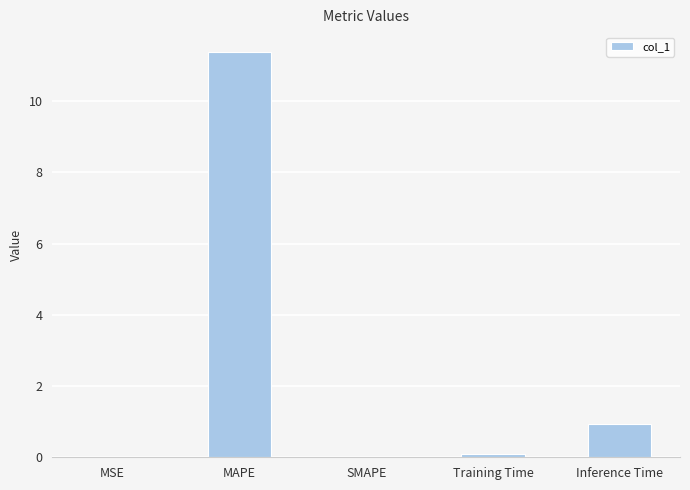

Between Inference Time and MAPE, which is larger?

MAPE